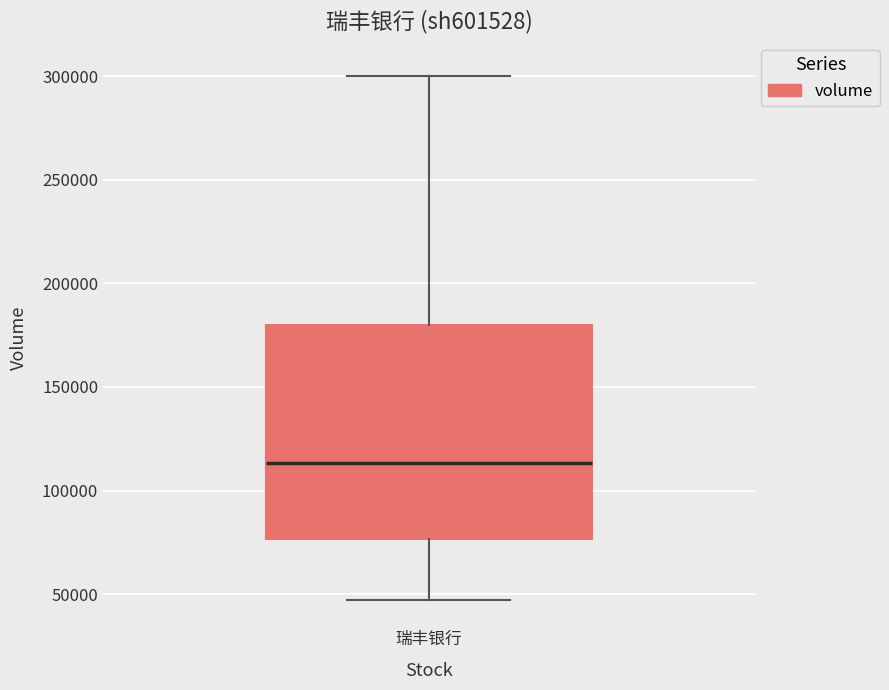

Read this box plot against the y-axis: the position of the median line, the range covered by the box, and the ends of both whiskers. The values are not printed on the chart, so give them approximately, as read against the axis.

median 115000, box 75000 to 180000, whiskers 45000 to 300000